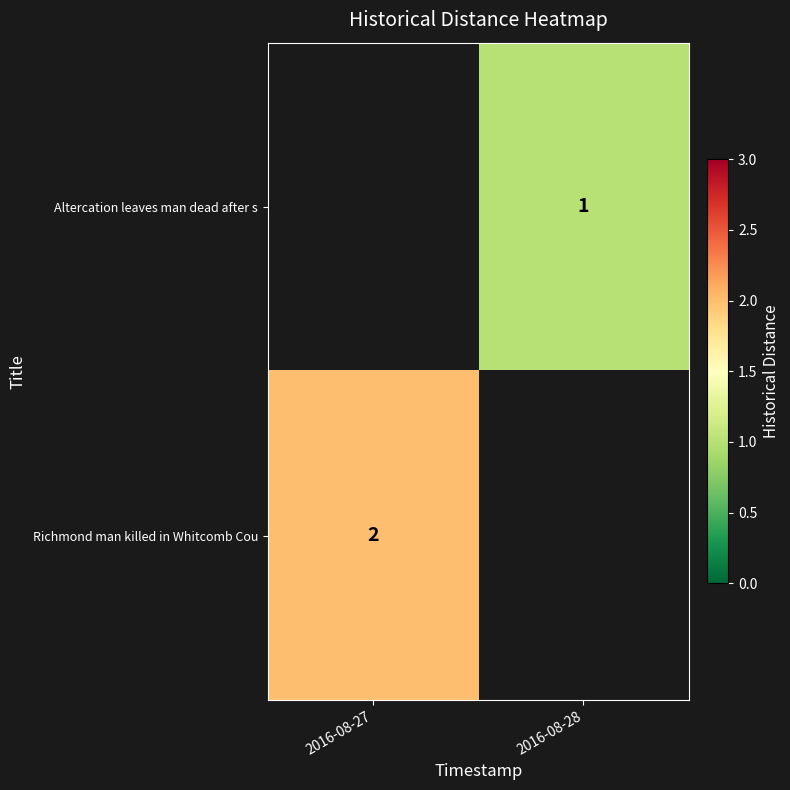

Is it true that Altercation leaves man dead after s equals 1 at 2016-08-28?

True